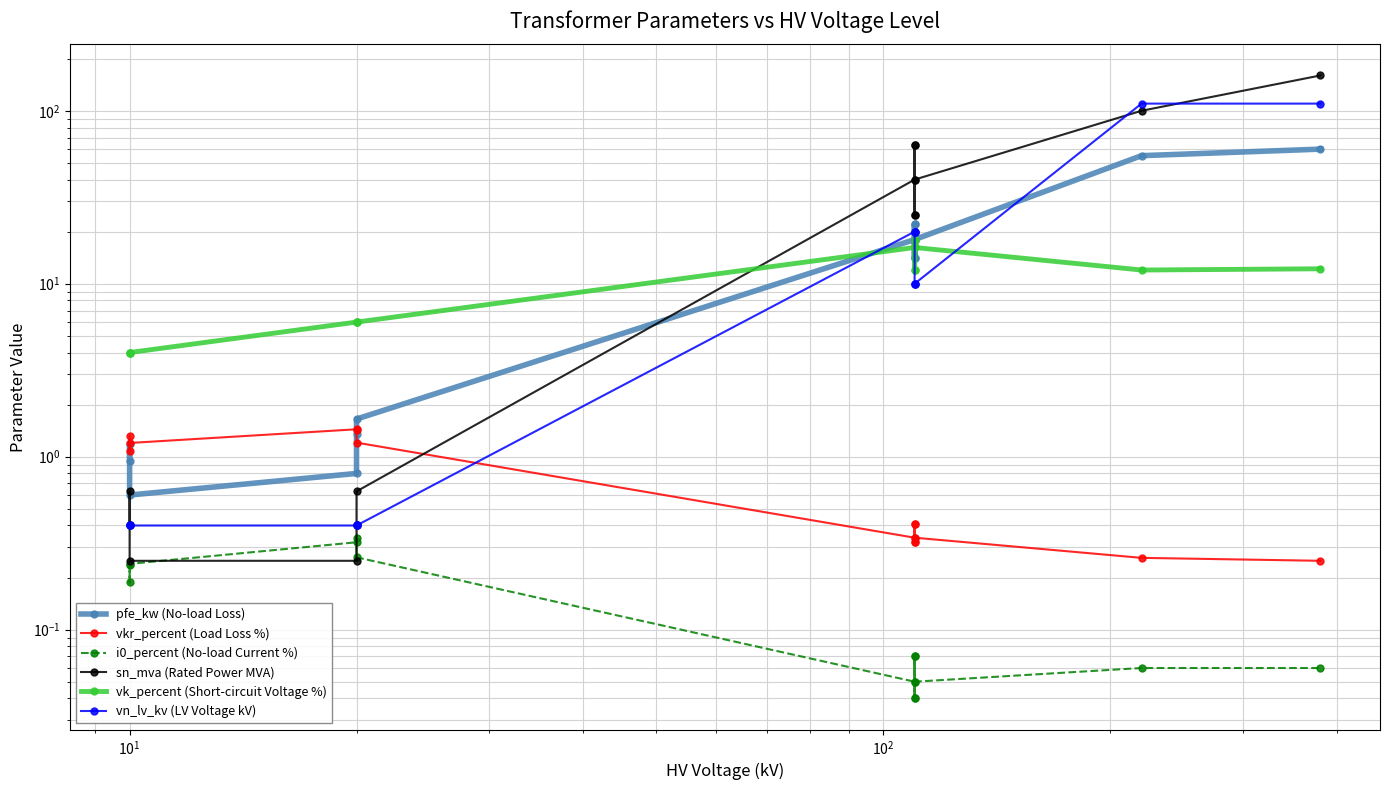

What is the average value of the vn_lv_kv (LV Voltage kV) series?

22.3